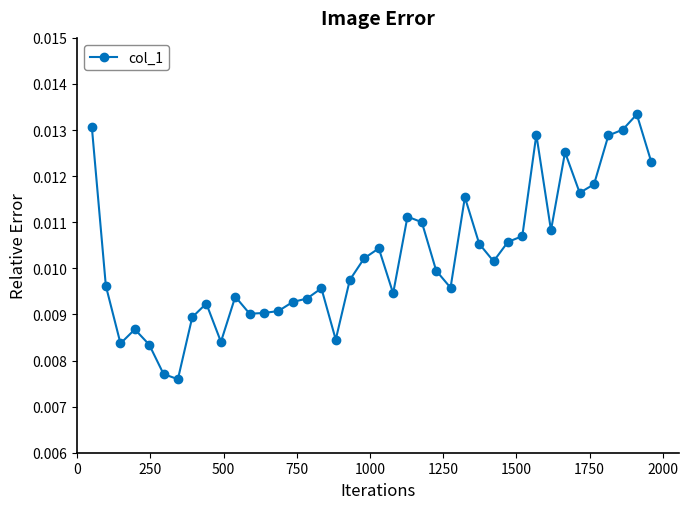

How many lines are shown in the chart?

1